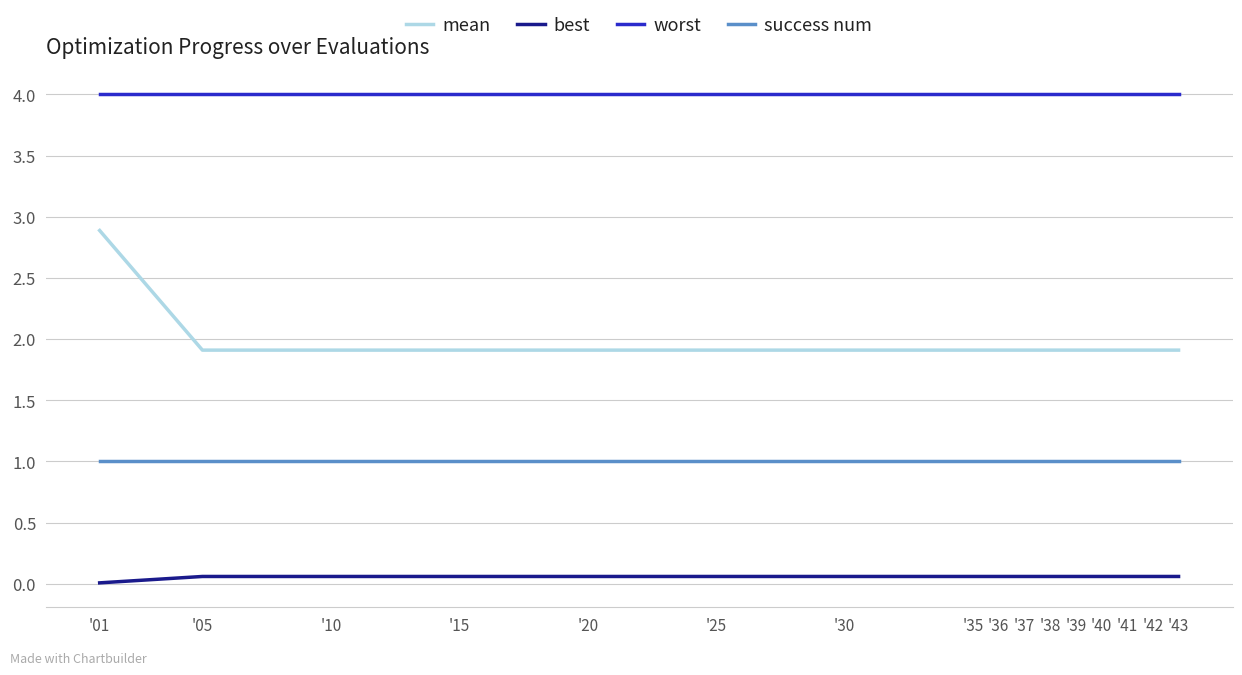

Rank the series by their maximum value, from lowest to highest.

best, success num, mean, worst